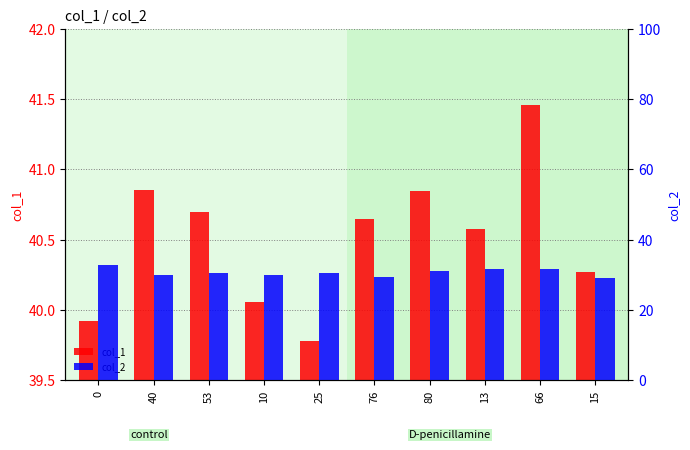

What is the value of the col_2 bar at the 5th from the left?

30.5